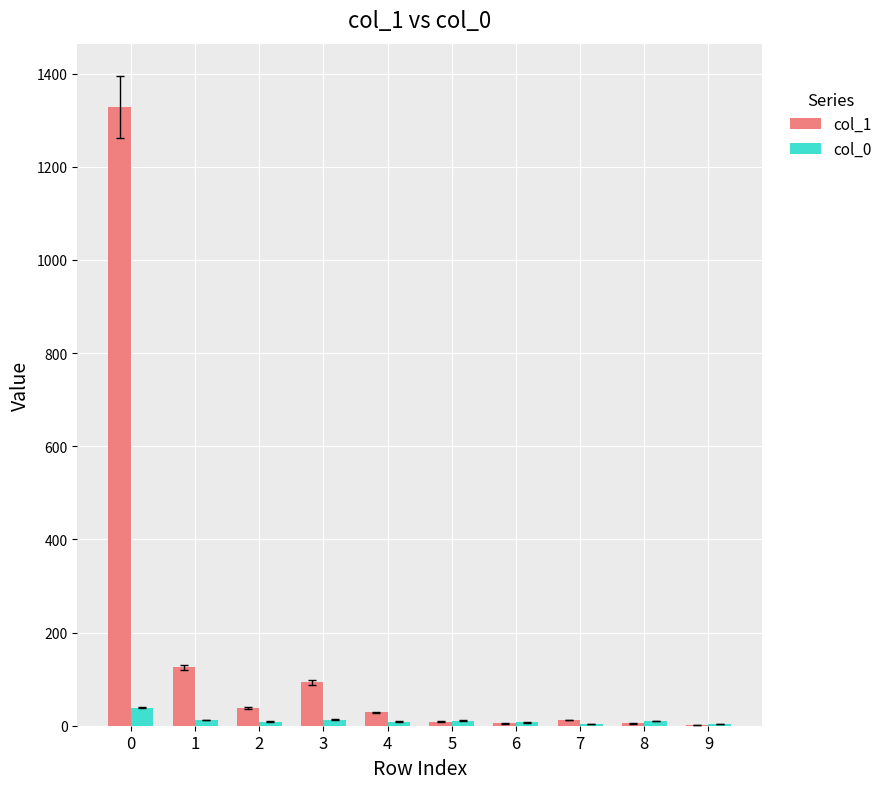

Is the value of col_1 at 4 greater than the value of col_0 at 3?

Yes